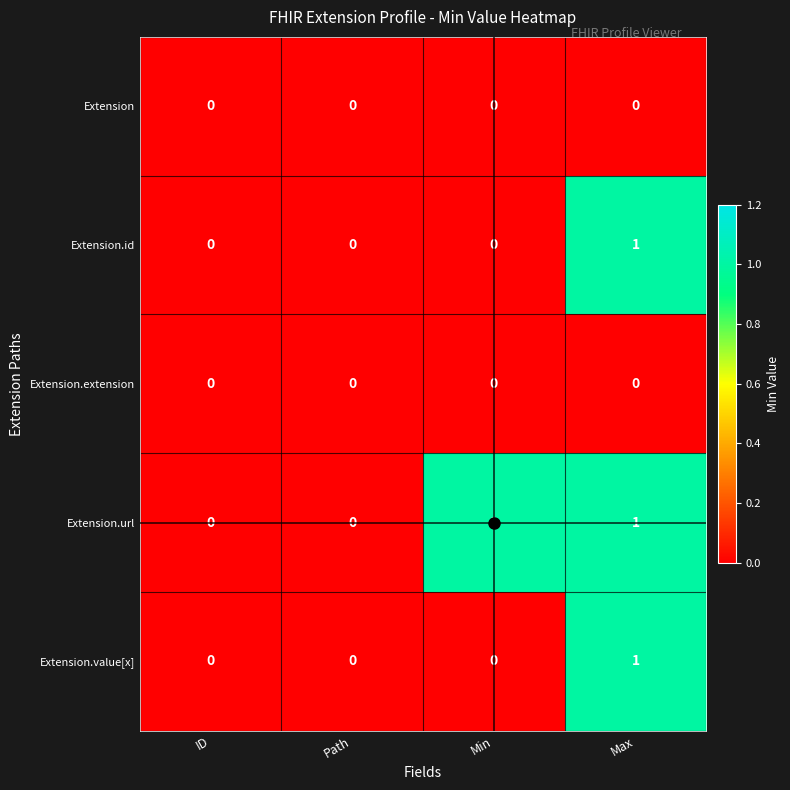

At which category is the sum across all series the highest?

Max